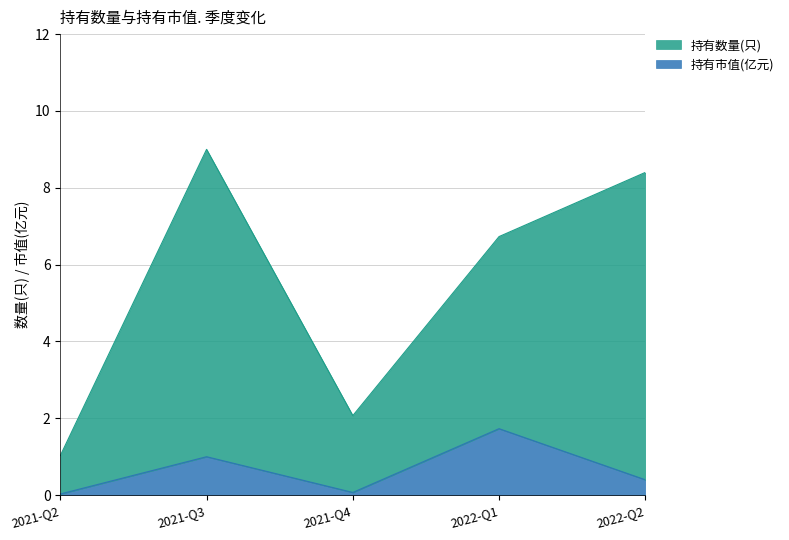

The 持有数量(只) series shows 0.3 at 2021-Q2. True or false?

False